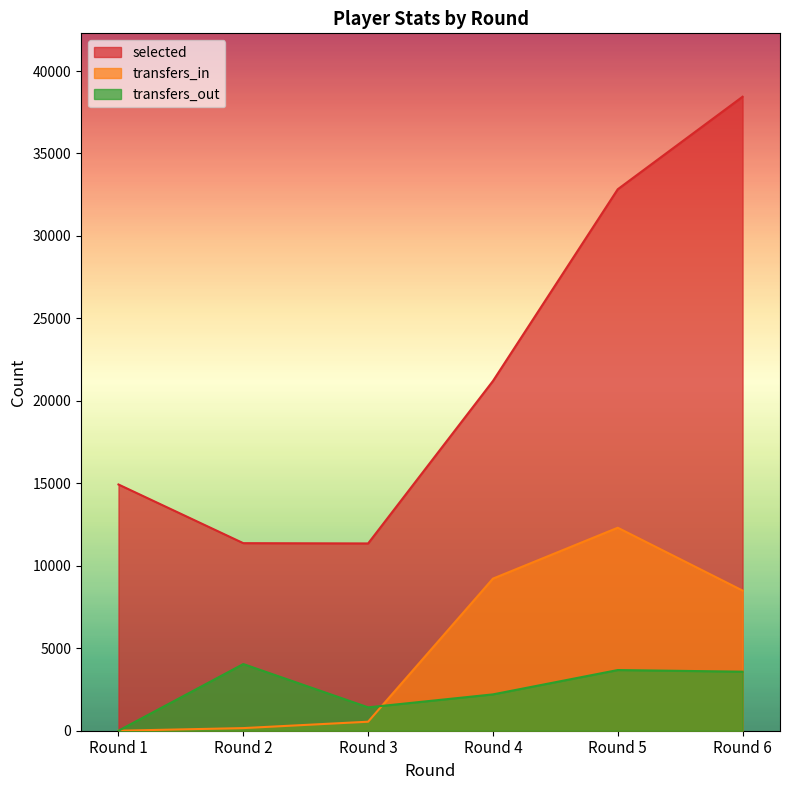

What is the difference between the second highest and second lowest values in the selected series?

21459